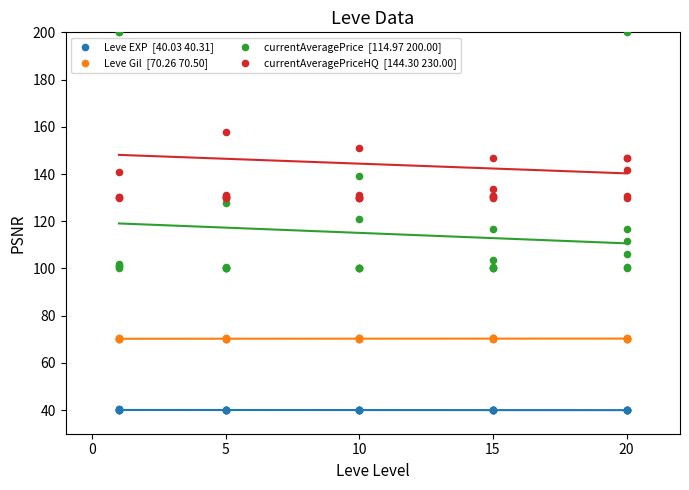

Which series reaches the minimum Y coordinate?

Leve EXP  [40.03 40.31]